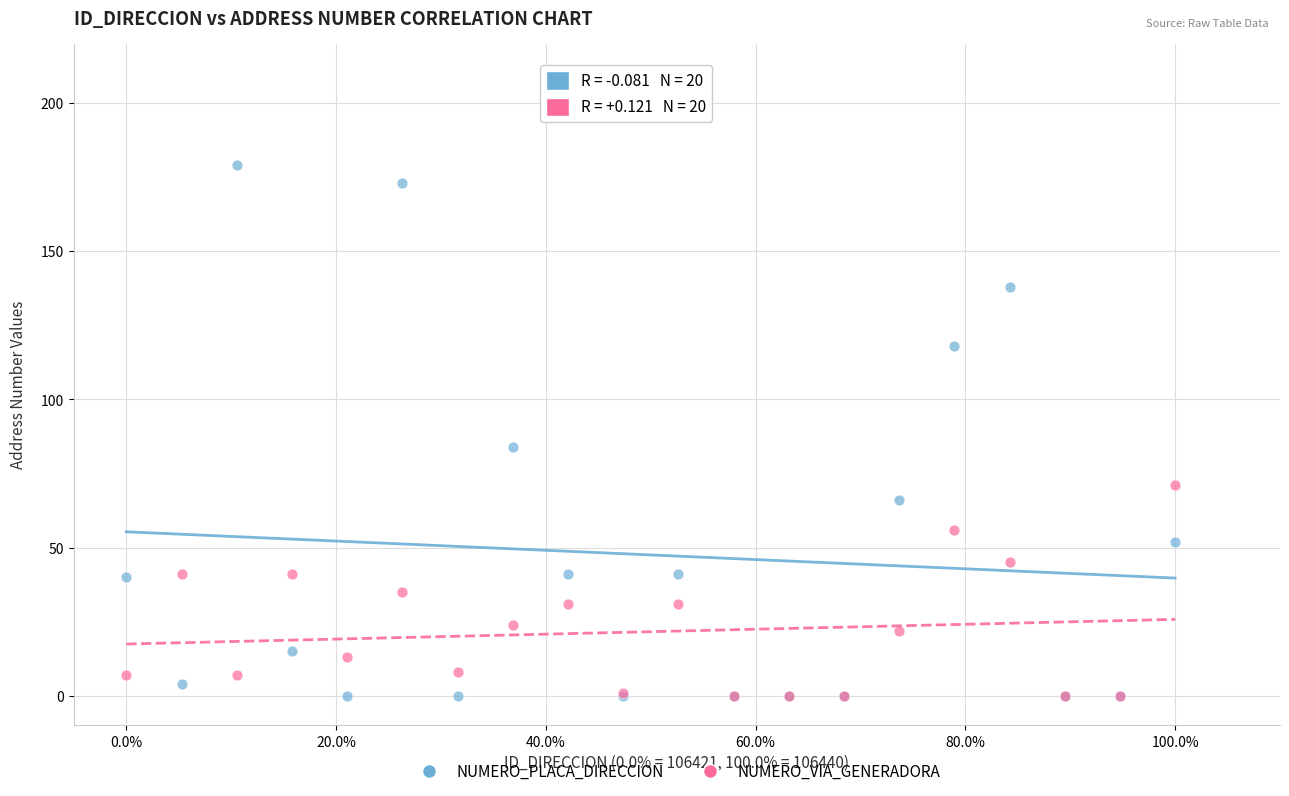

Across all series, what Y value is closest to 89?

84